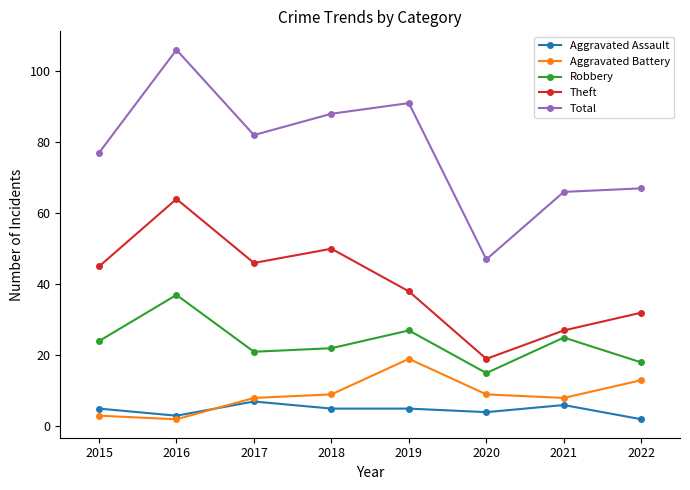

At how many categories does at least one series exceed 10?

8